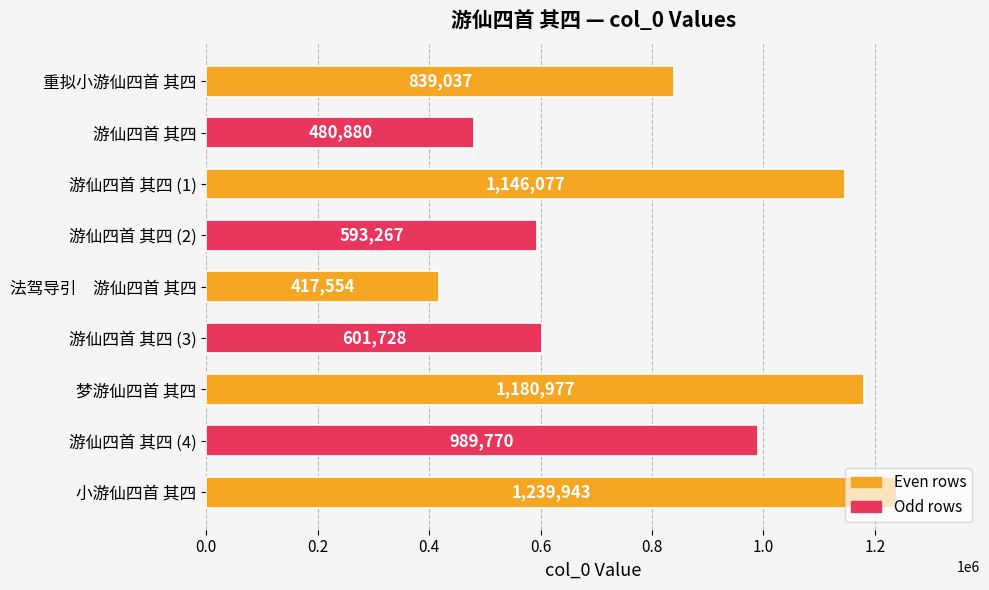

What is the label of the 8th bar from the top?

游仙四首 其四 (4)